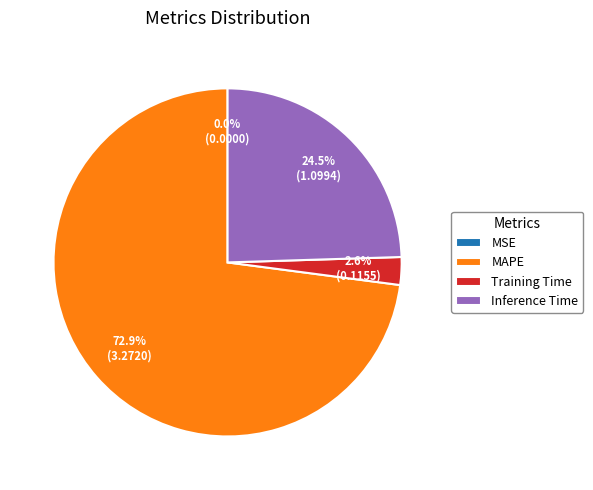

Which slice is the largest?

MAPE